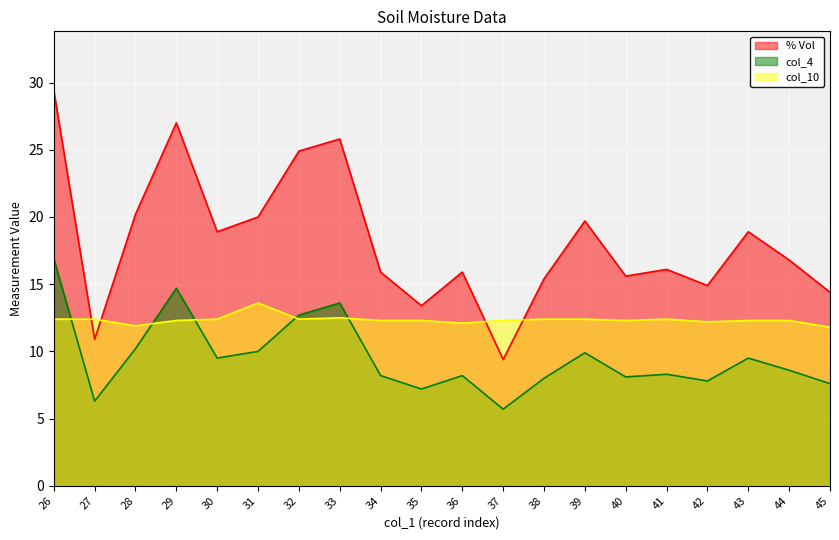

Is it true that col_4 equals 3.7 at 28?

False